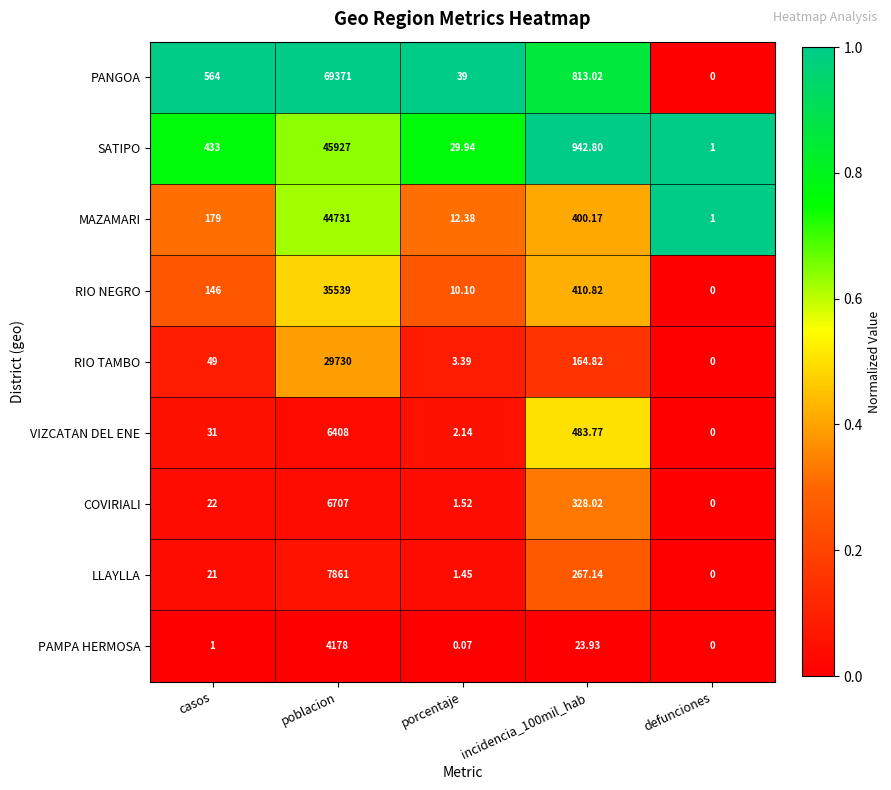

Between casos and porcentaje, which series saw the biggest shift?

PANGOA